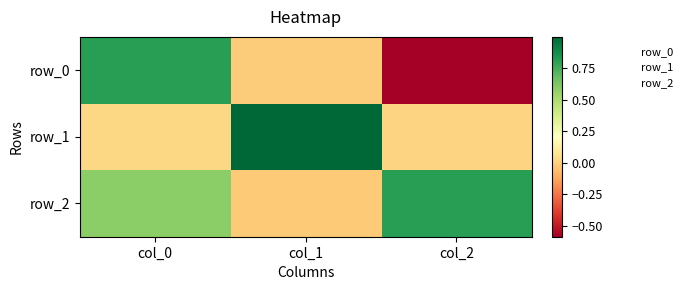

Where does the row_0 series first go above 0?

col_0